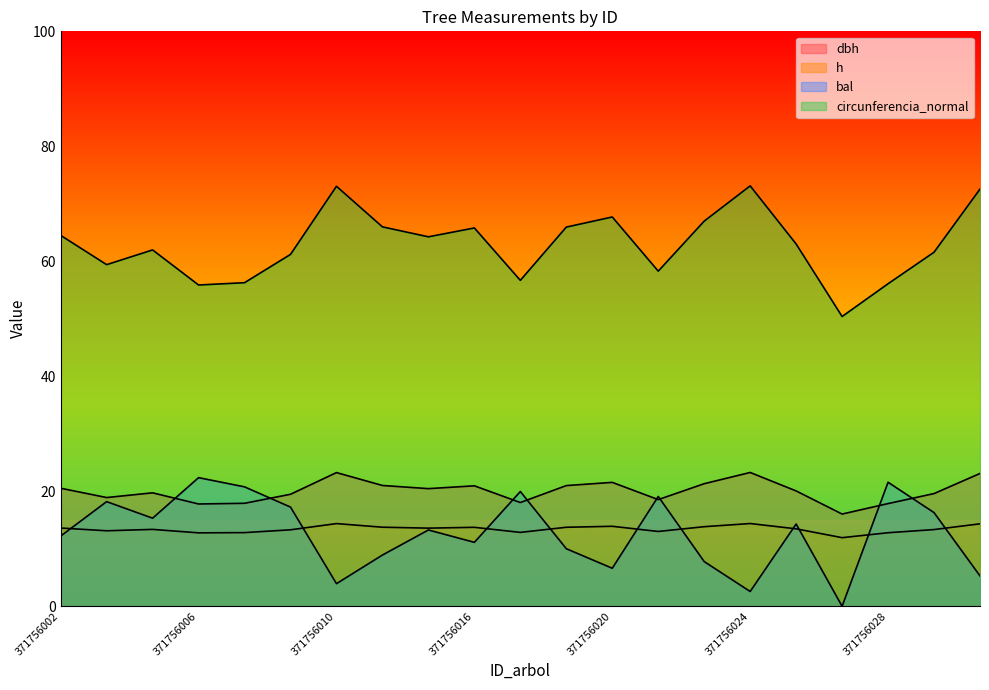

True or false: dbh has more than 2 interior local peaks.

True